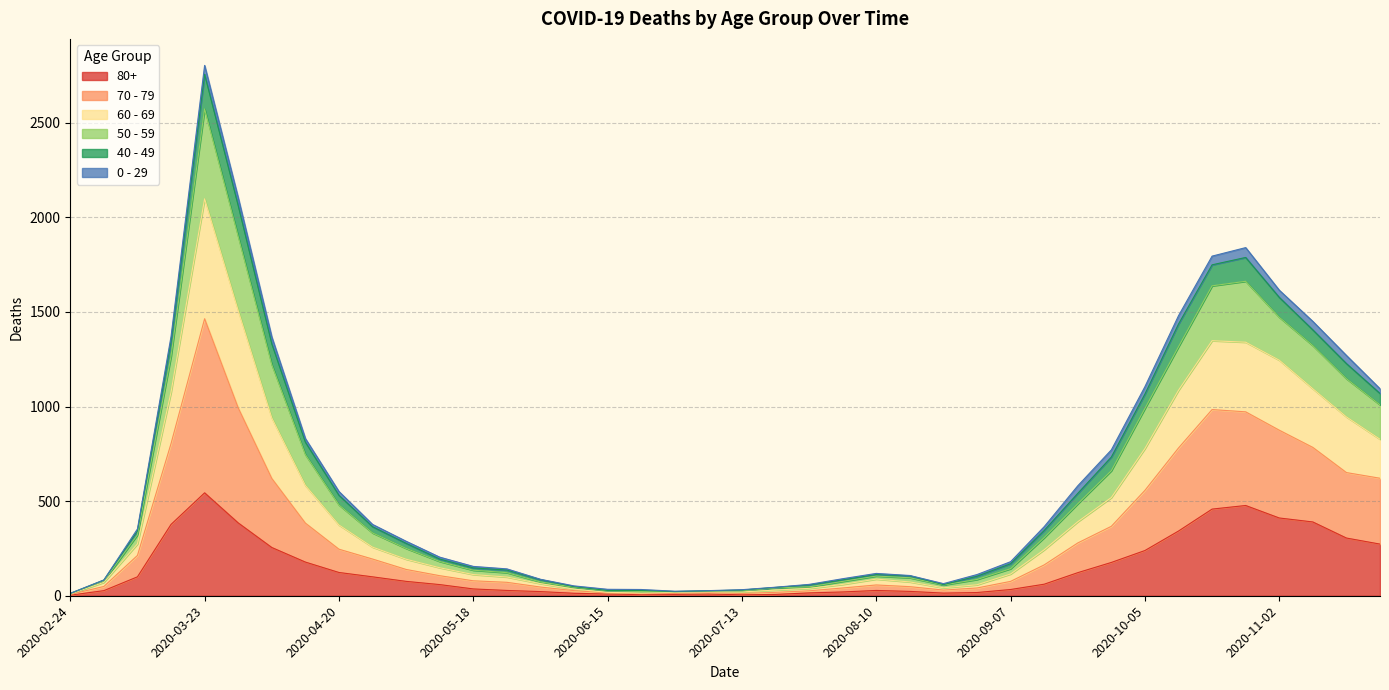

Between 2020-06-29 and 2020-11-23, which is larger?

2020-11-23